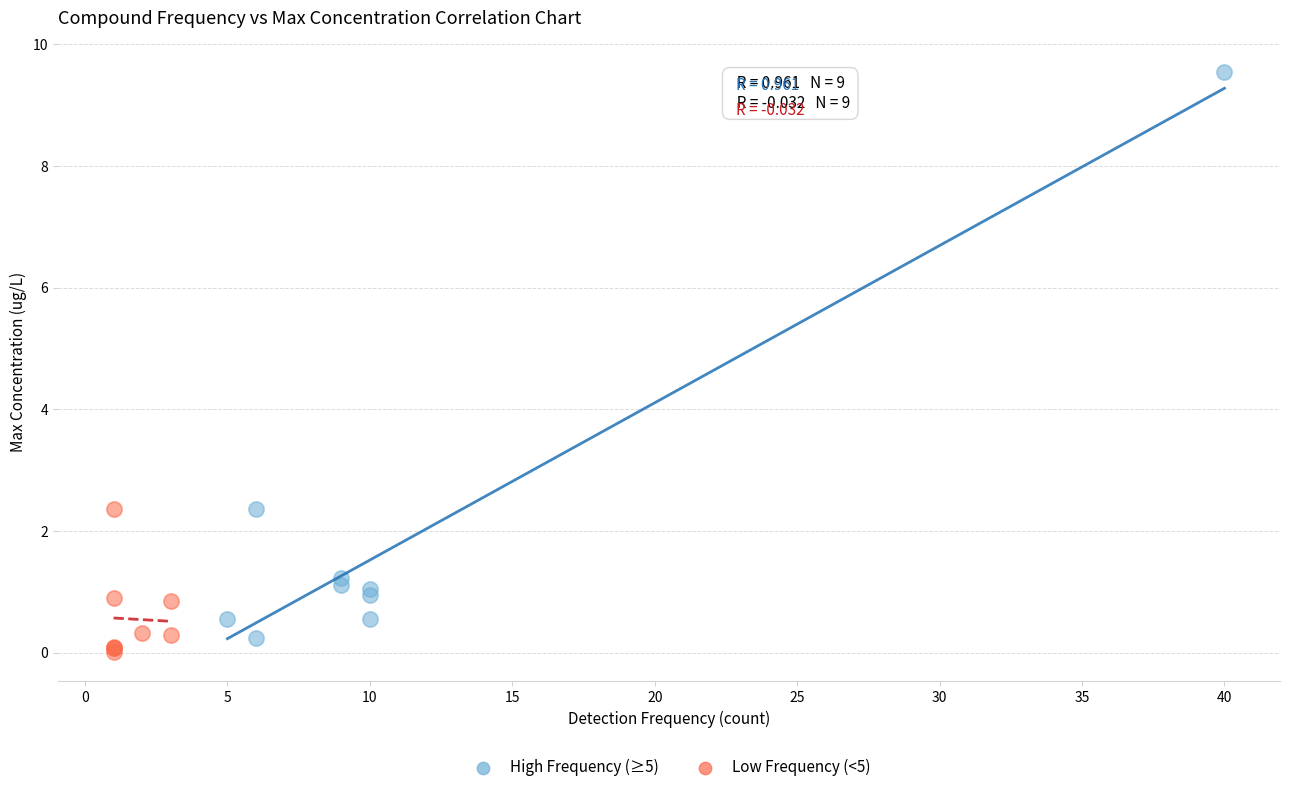

Which series has the widest spread of Y values?

High Frequency (≥5)